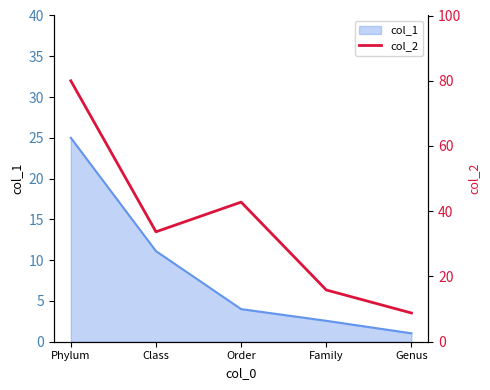

What position from the left is Order?

3